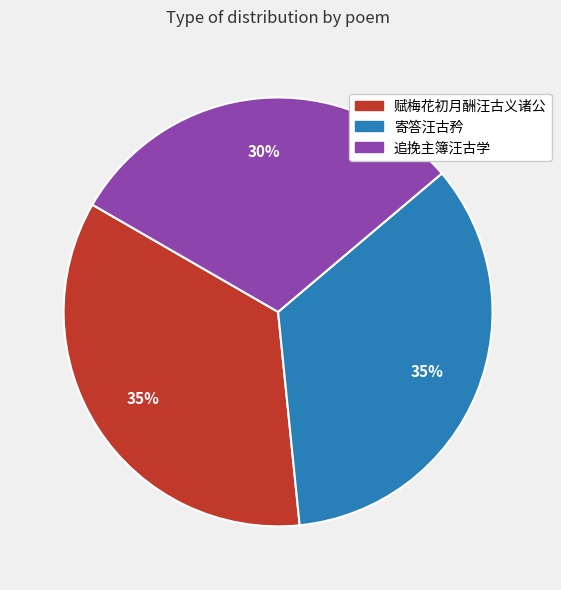

Approximately how many times larger is the value at 赋梅花初月酬汪古义诸公 compared to 寄答汪古矜?

1.0